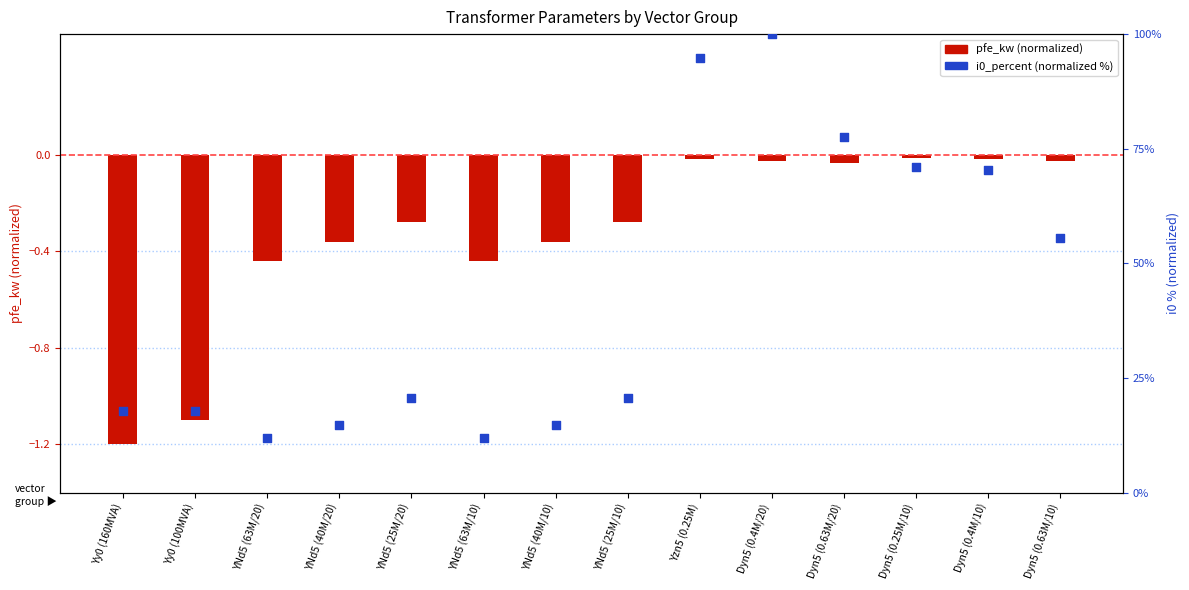

What are all the series names shown in the legend?

pfe_kw (normalized), i0_percent (normalized)